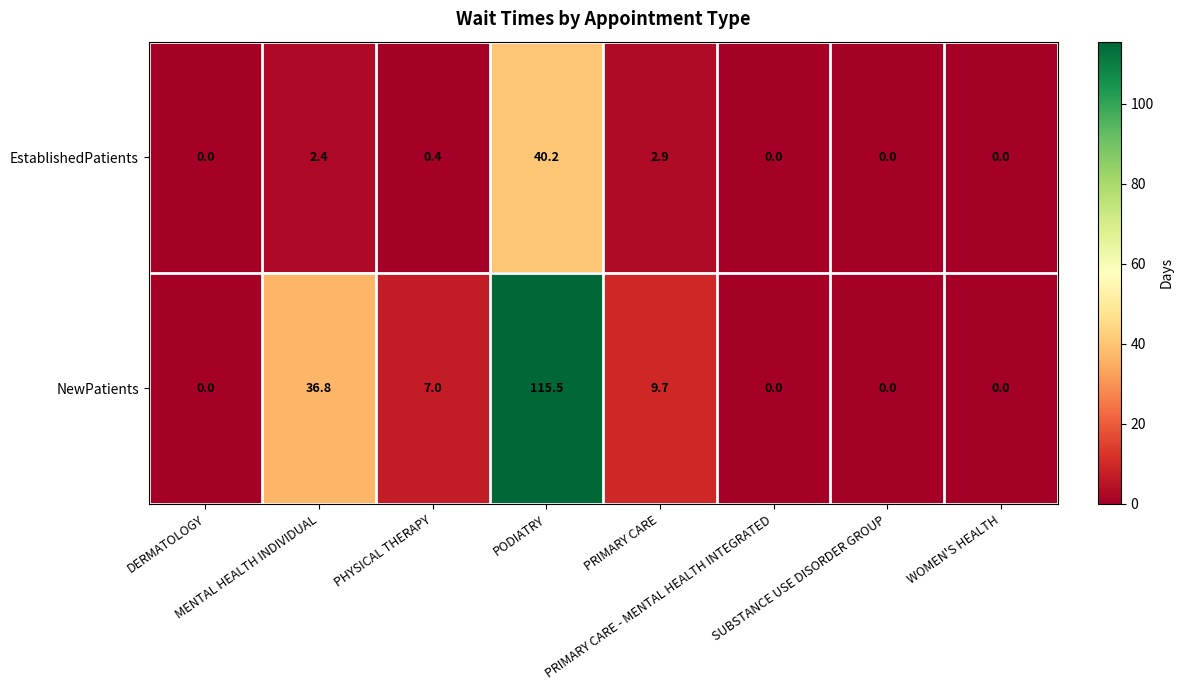

At how many categories does at least one series exceed 6?

4